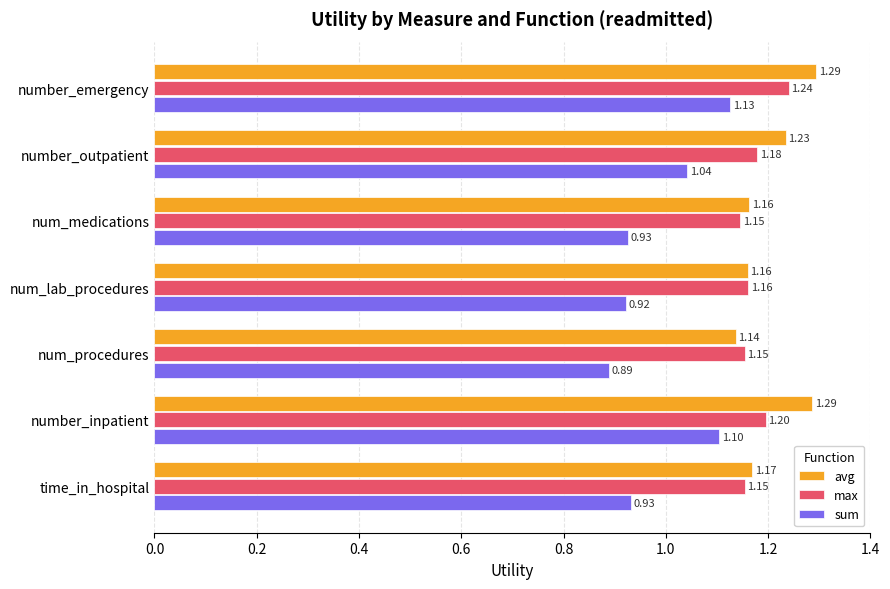

At how many categories does at least one series exceed 1?

7